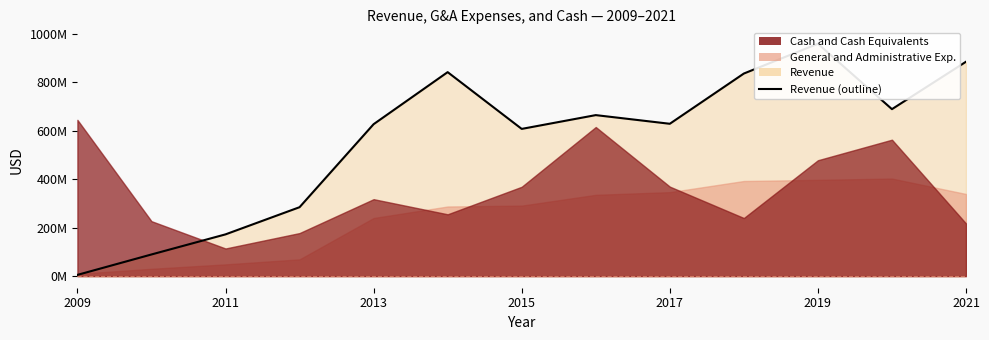

True or false: Revenue has more than 1 interior local peaks.

True